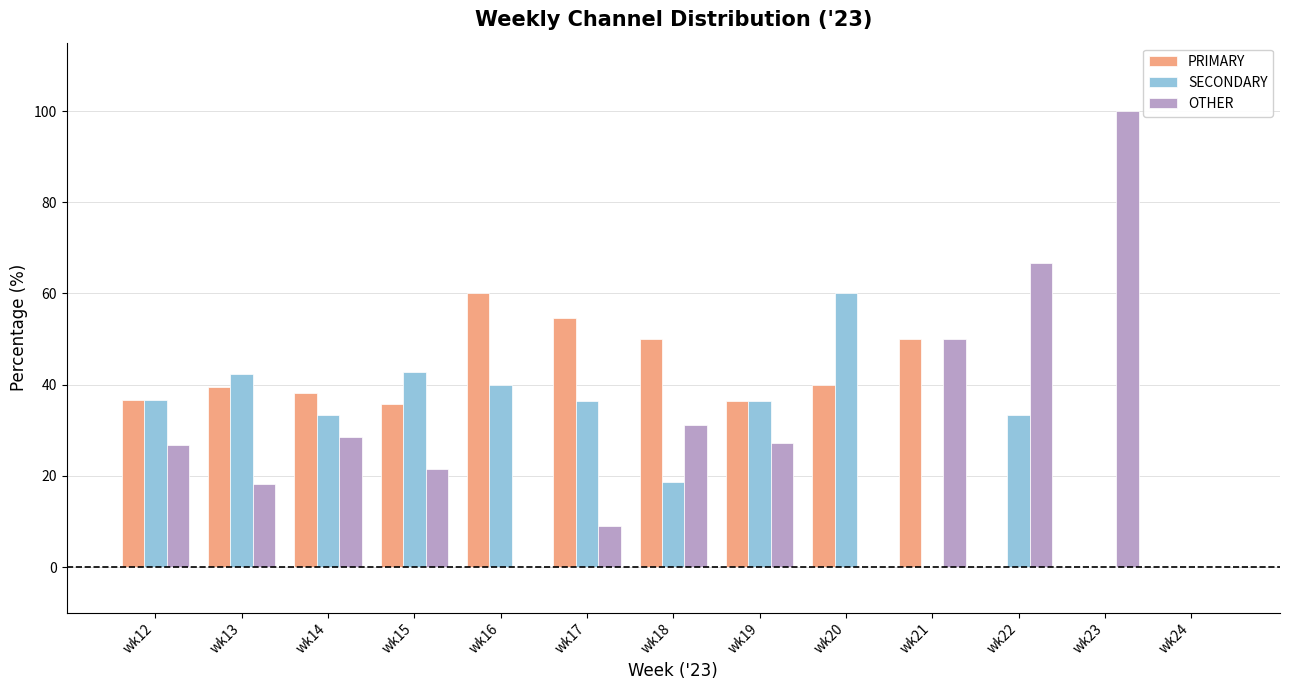

Is the value of PRIMARY at wk14 greater than the value of OTHER at wk19?

Yes